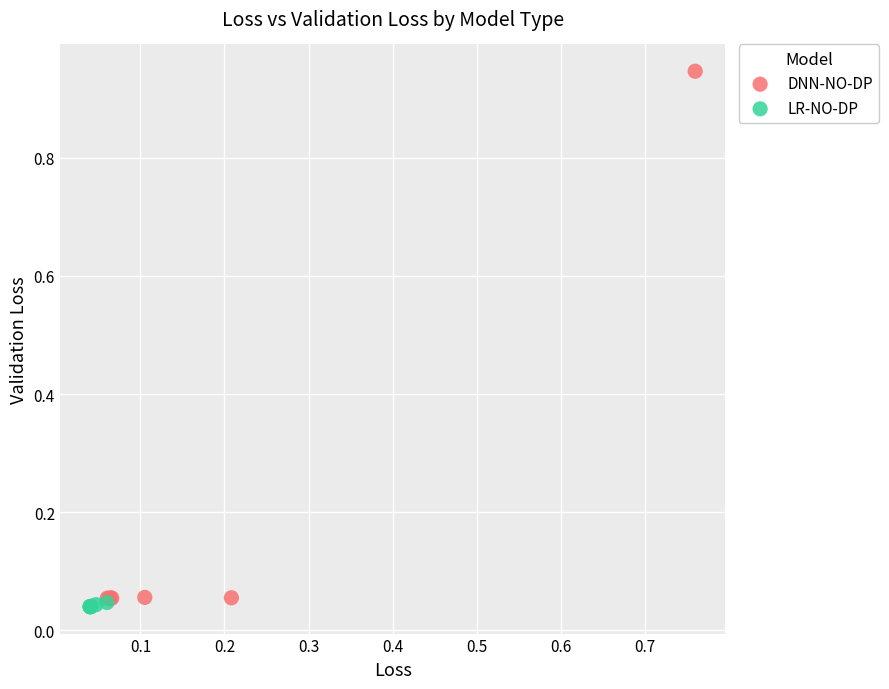

Which series contains the highest Y value?

DNN-NO-DP